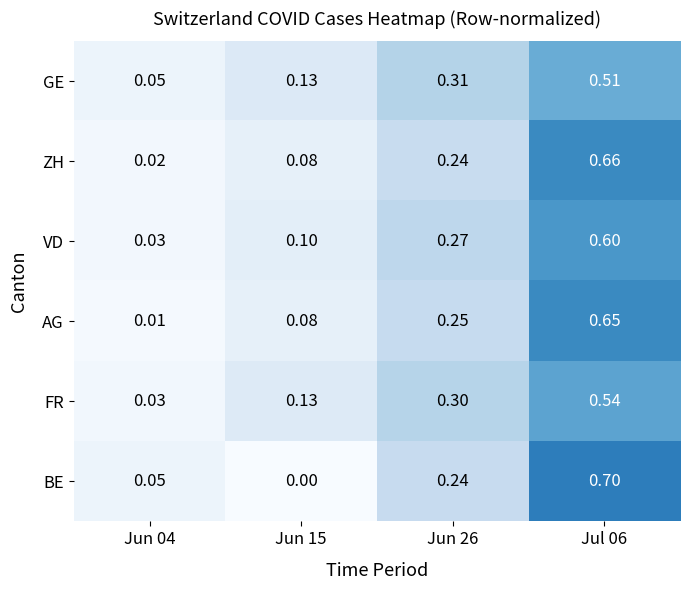

Is the value of AG at Jun 26 greater than the value of BE at Jul 06?

No